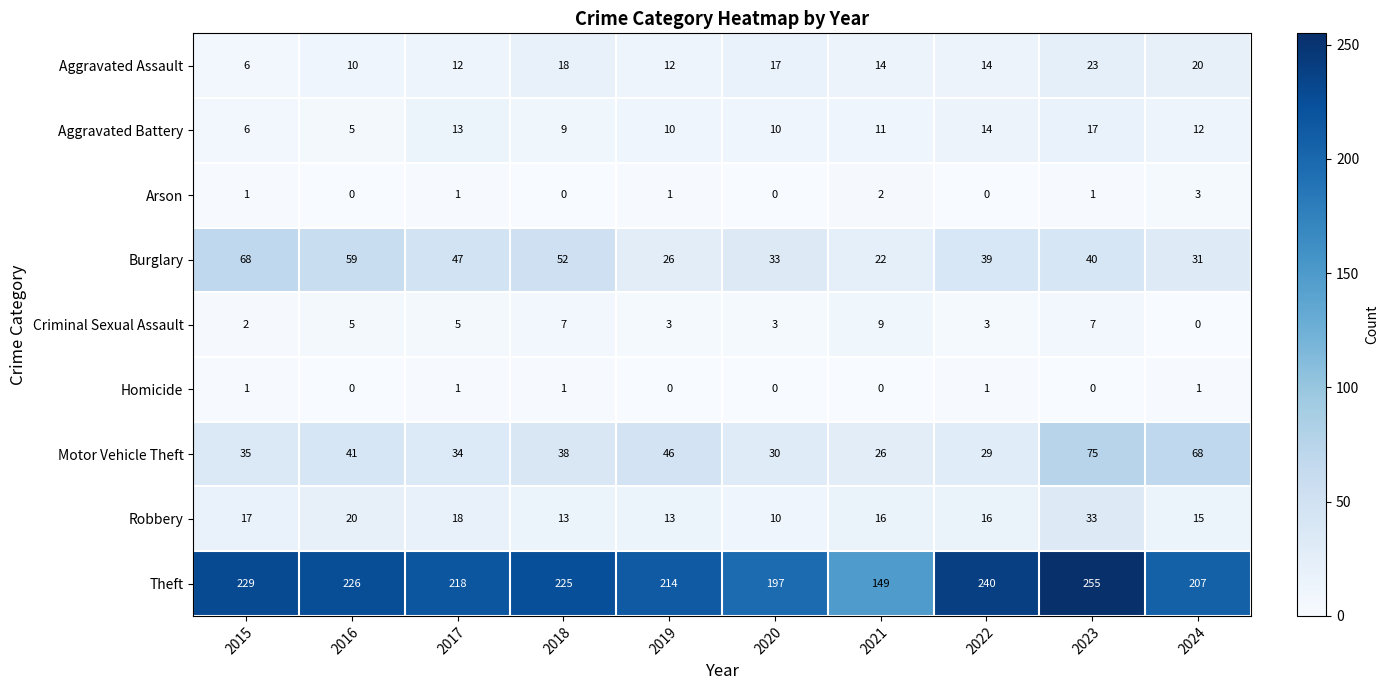

Is the value of Criminal Sexual Assault at 2022 greater than the value of Motor Vehicle Theft at 2022?

No